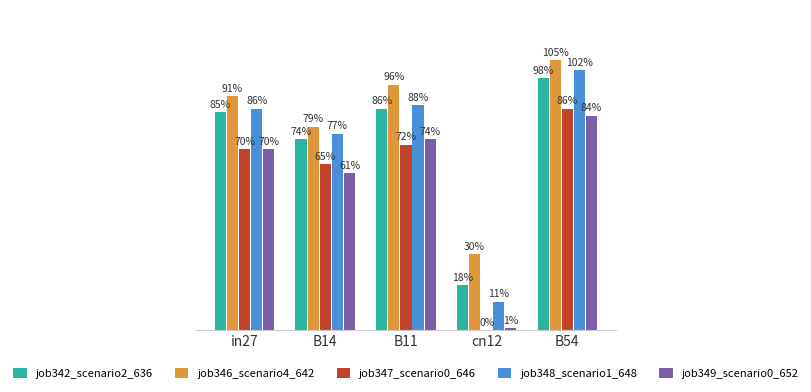

List the series in order of their peak value, highest first.

job346_scenario4_642, job348_scenario1_648, job342_scenario2_636, job347_scenario0_646, job349_scenario0_652